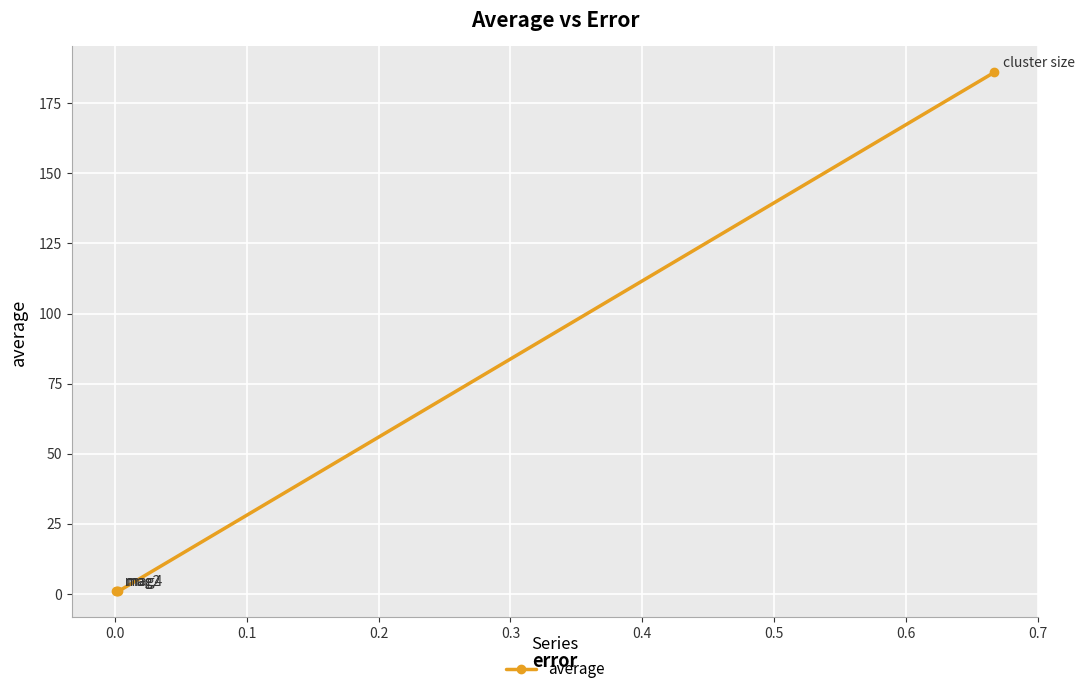

How many interior local valleys (lower than both neighbors) does the data have?

1